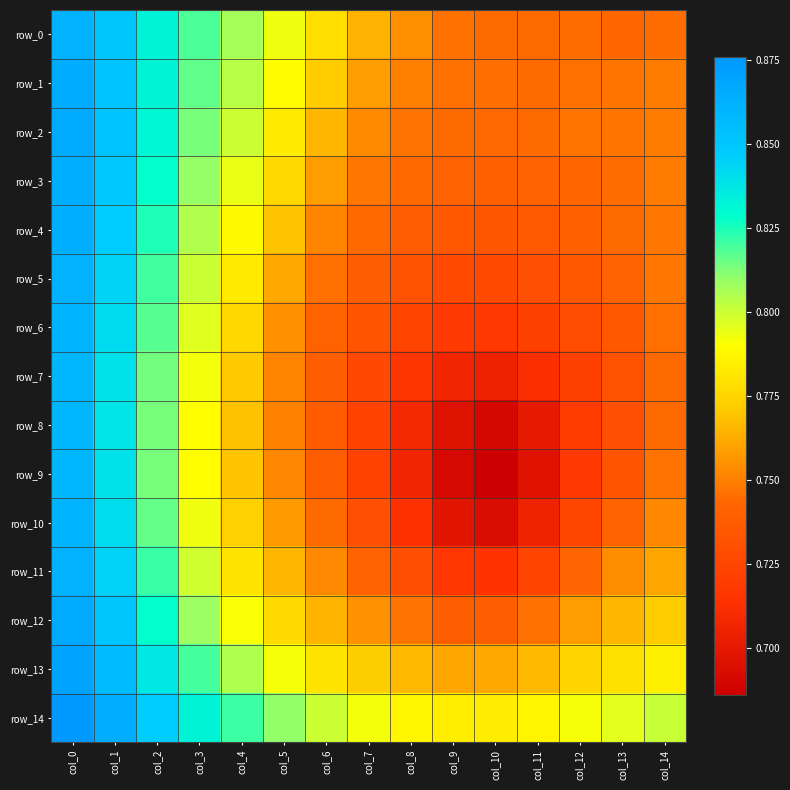

Reading right to left, extract all data points from this chart.

row_0: 0.7	0.7	0.7	0.7	0.7	0.7	0.8	0.8	0.8	0.8	0.8	0.8	0.8	0.9	0.9
row_1: 0.7	0.7	0.7	0.7	0.7	0.7	0.8	0.8	0.8	0.8	0.8	0.8	0.8	0.9	0.9
row_2: 0.7	0.7	0.7	0.7	0.7	0.7	0.7	0.8	0.8	0.8	0.8	0.8	0.8	0.9	0.9
row_3: 0.7	0.7	0.7	0.7	0.7	0.7	0.7	0.7	0.8	0.8	0.8	0.8	0.8	0.8	0.9
row_4: 0.7	0.7	0.7	0.7	0.7	0.7	0.7	0.7	0.8	0.8	0.8	0.8	0.8	0.8	0.9
row_5: 0.7	0.7	0.7	0.7	0.7	0.7	0.7	0.7	0.7	0.8	0.8	0.8	0.8	0.8	0.9
row_6: 0.7	0.7	0.7	0.7	0.7	0.7	0.7	0.7	0.7	0.8	0.8	0.8	0.8	0.8	0.9
row_7: 0.7	0.7	0.7	0.7	0.7	0.7	0.7	0.7	0.7	0.8	0.8	0.8	0.8	0.8	0.9
row_8: 0.7	0.7	0.7	0.7	0.7	0.7	0.7	0.7	0.7	0.8	0.8	0.8	0.8	0.8	0.9
row_9: 0.7	0.7	0.7	0.7	0.7	0.7	0.7	0.7	0.7	0.8	0.8	0.8	0.8	0.8	0.9
row_10: 0.8	0.7	0.7	0.7	0.7	0.7	0.7	0.7	0.7	0.8	0.8	0.8	0.8	0.8	0.9
row_11: 0.8	0.8	0.7	0.7	0.7	0.7	0.7	0.7	0.8	0.8	0.8	0.8	0.8	0.8	0.9
row_12: 0.8	0.8	0.8	0.7	0.7	0.7	0.7	0.8	0.8	0.8	0.8	0.8	0.8	0.9	0.9
row_13: 0.8	0.8	0.8	0.8	0.8	0.8	0.8	0.8	0.8	0.8	0.8	0.8	0.8	0.9	0.9
row_14: 0.8	0.8	0.8	0.8	0.8	0.8	0.8	0.8	0.8	0.8	0.8	0.8	0.8	0.9	0.9